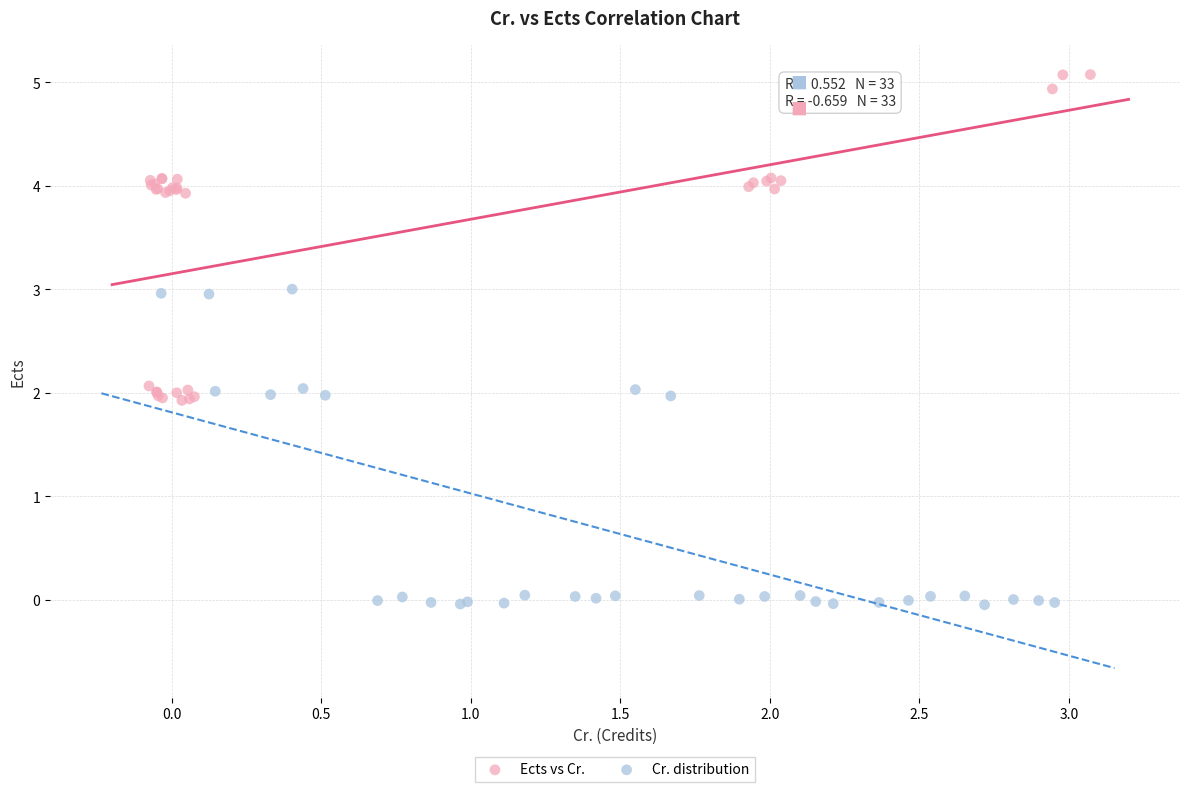

Which series reaches the minimum Y coordinate?

Cr. distribution